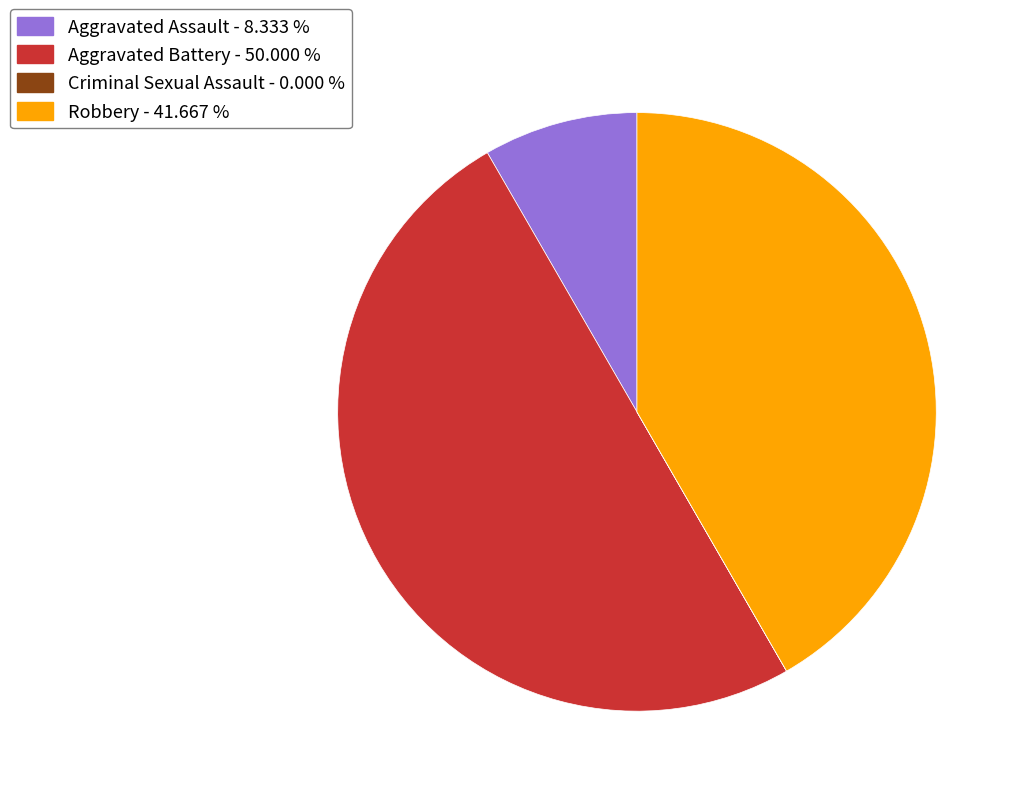

Between Aggravated Battery - 50.000 % and Robbery - 41.667 %, which is larger?

Aggravated Battery - 50.000 %